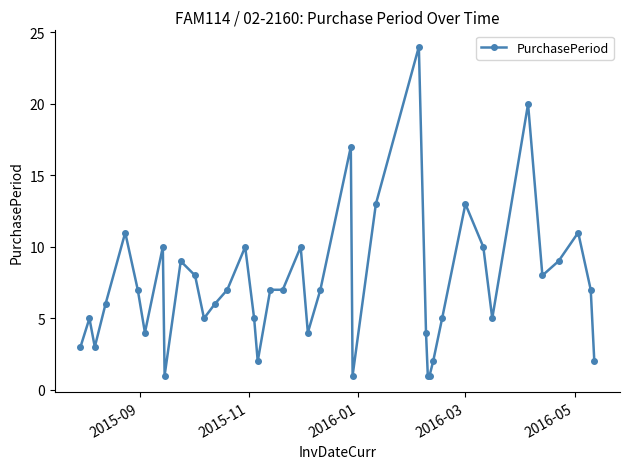

What is the average value?

7